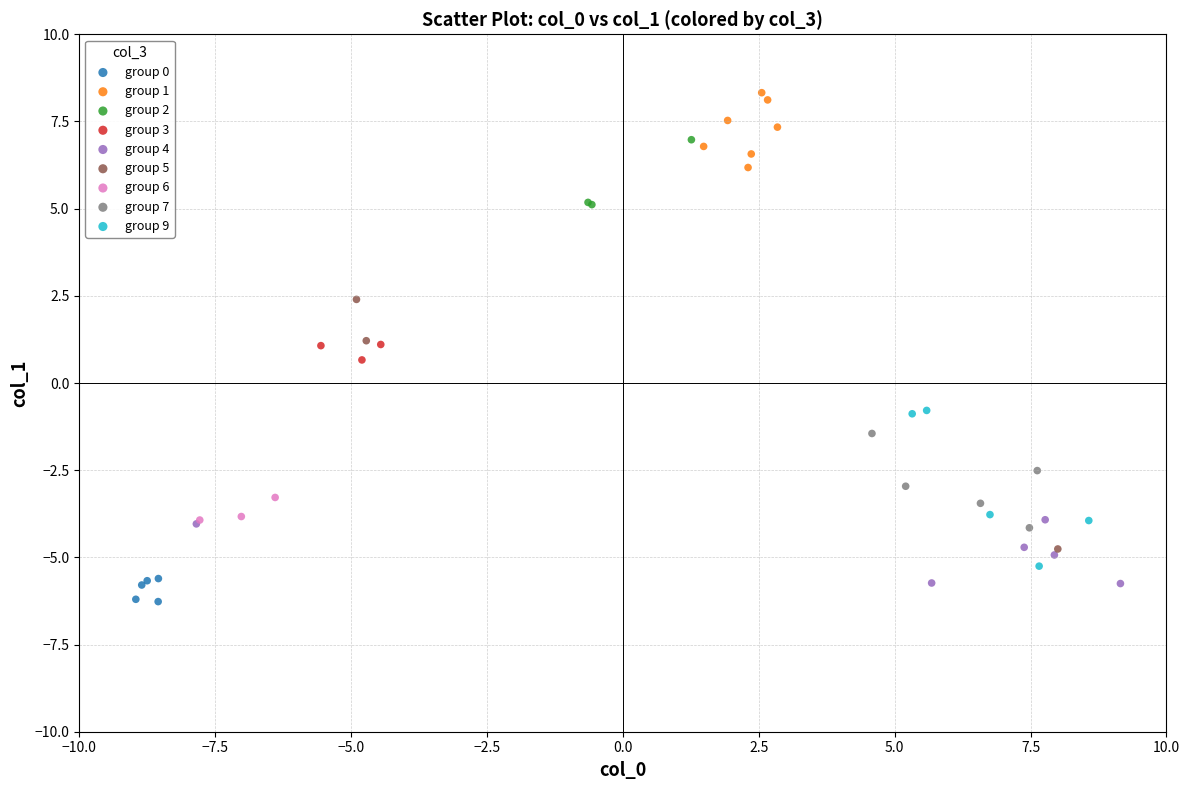

Which series reaches the maximum Y coordinate?

group 1